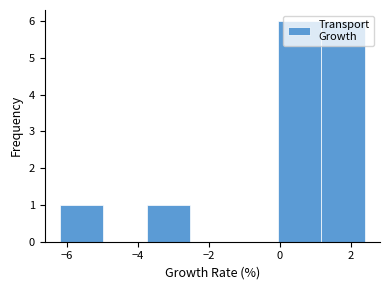

Reading left to right, list every bar in this chart as the range it spans on the x-axis followed by its height. Neither the bar edges nor the heights are printed on the chart, so give them approximately, as read against the axes.

-6.2 to -5.0: 1
-5.0 to -3.8: 0
-3.8 to -2.6: 1
-2.6 to -1.2: 0
-1.2 to 0.0: 0
0.0 to 1.2: 6
1.2 to 2.4: 6